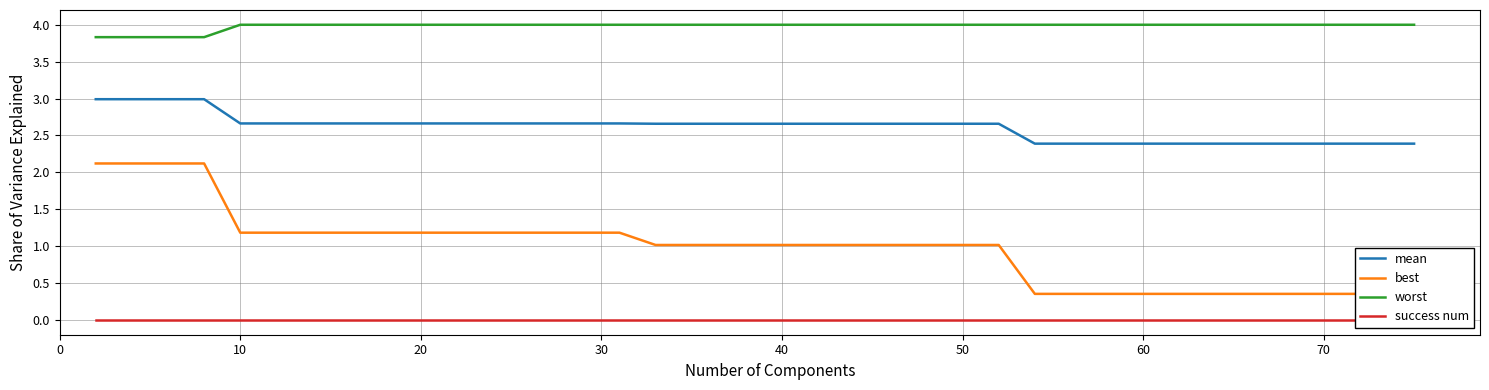

What are all the series names shown in the legend?

mean, best, worst, success num